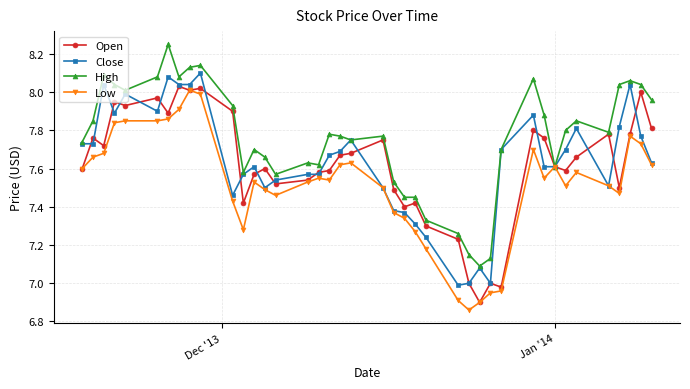

True or false: Close has more than 0 points higher than both neighbors.

True